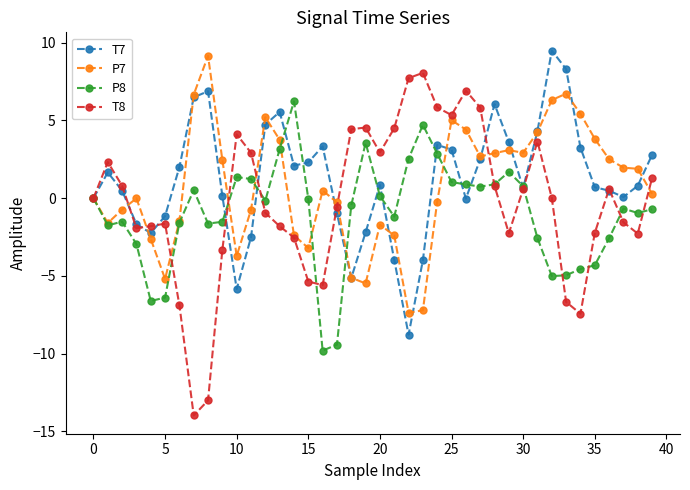

What is the minimum value shown in the chart?

-14.0